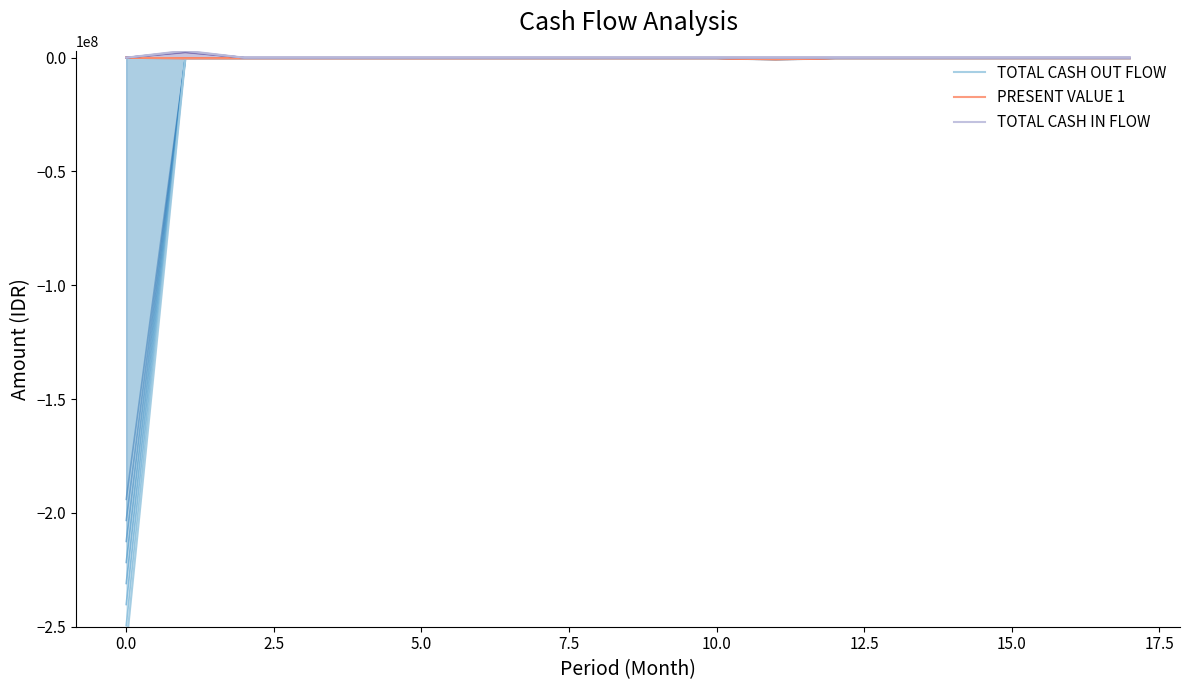

True or false: TOTAL CASH OUT FLOW and PRESENT VALUE 1 intersect in this chart.

False